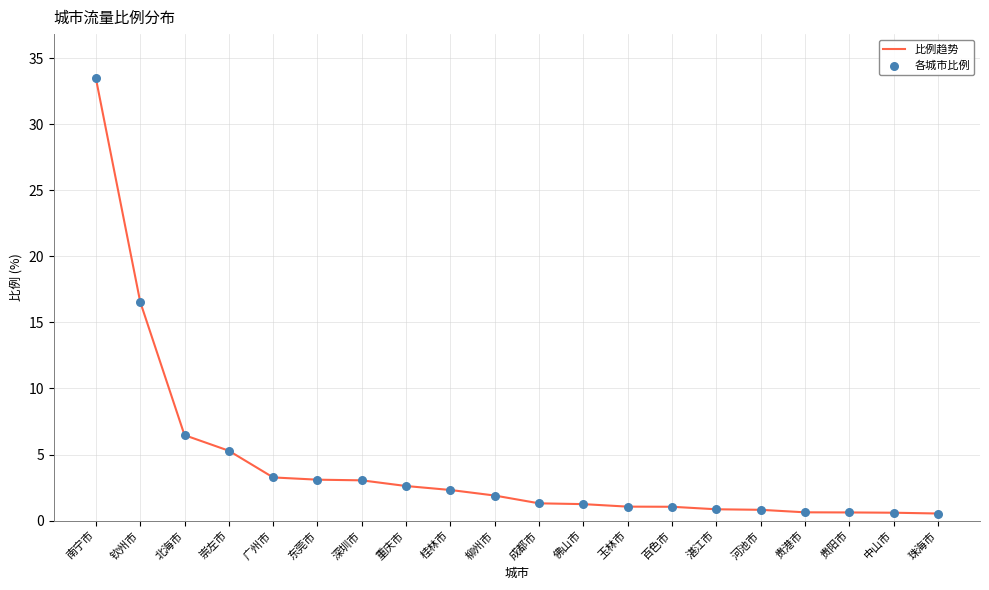

Which has a higher value, 广州市 or 珠海市?

广州市